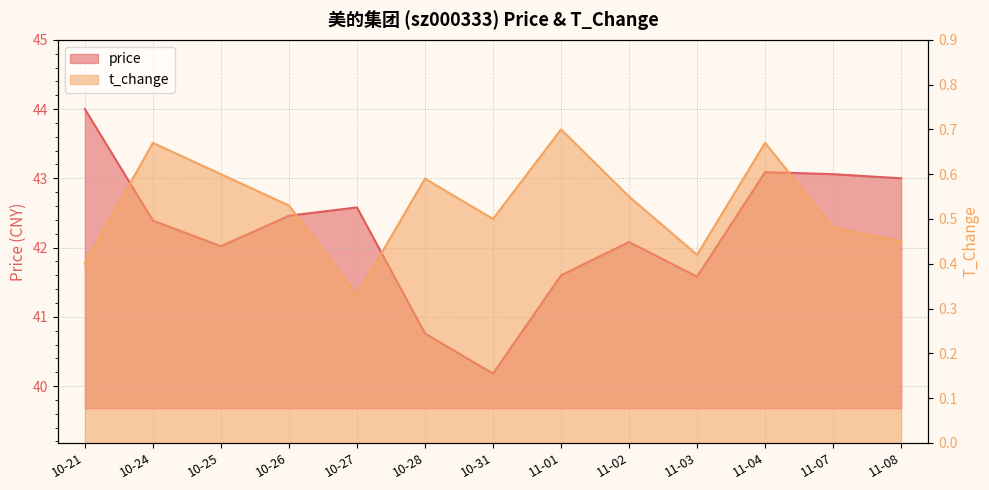

In t_change, how many points are higher than both neighbors (excluding endpoints)?

4